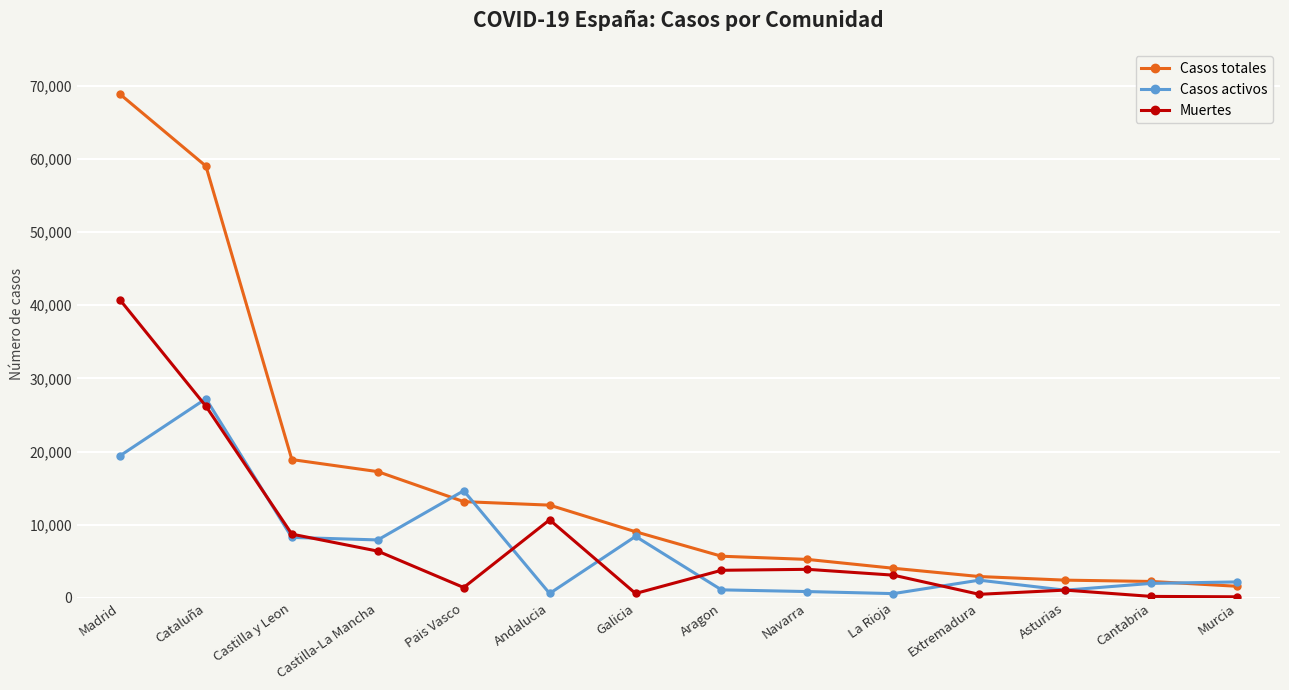

At which label does Casos totales reach its peak?

Madrid